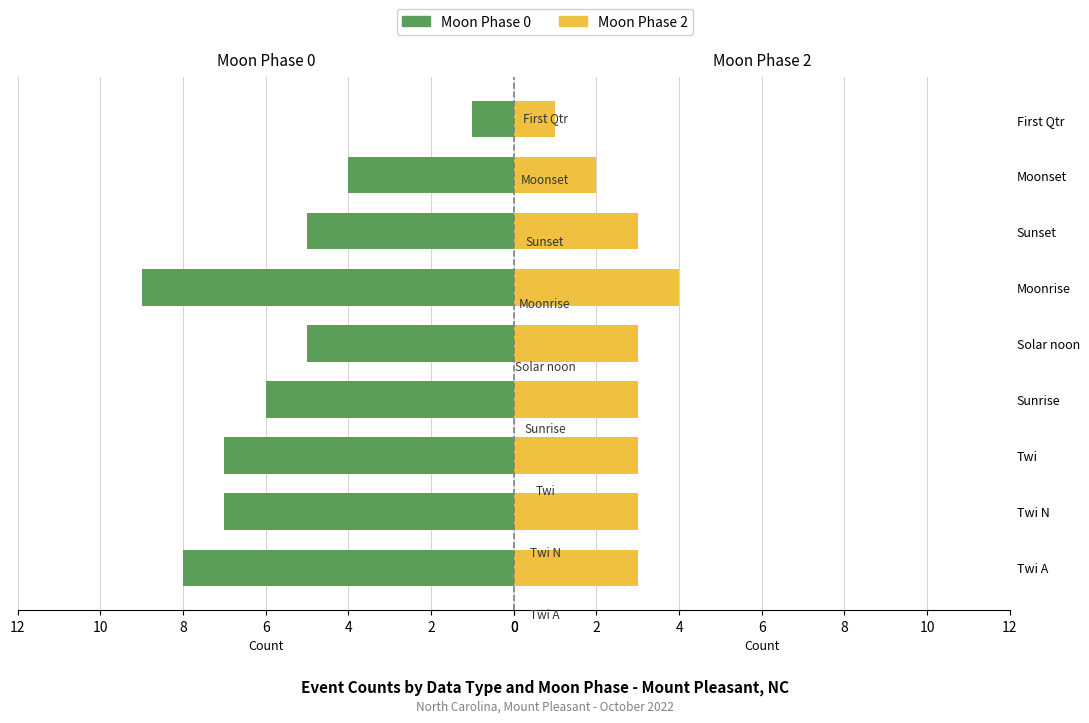

Count the Moon Phase 0 values in the range 5 to 7.

5